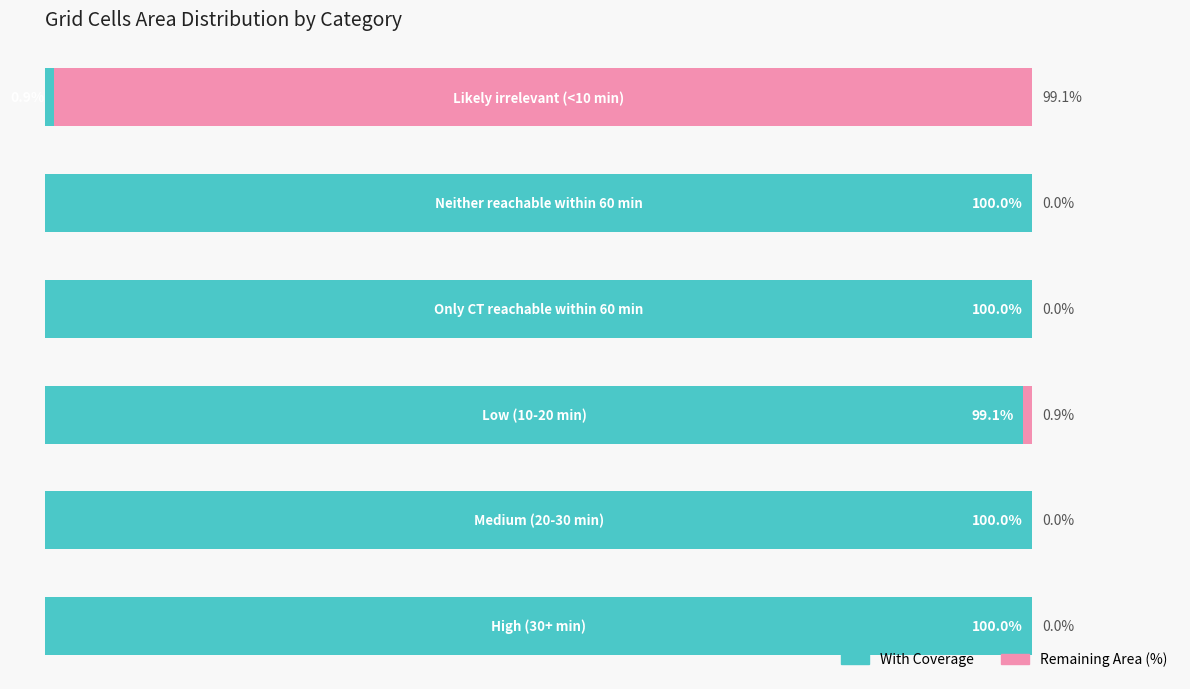

What are all the series names shown in the legend?

With Coverage, Remaining Area (%)